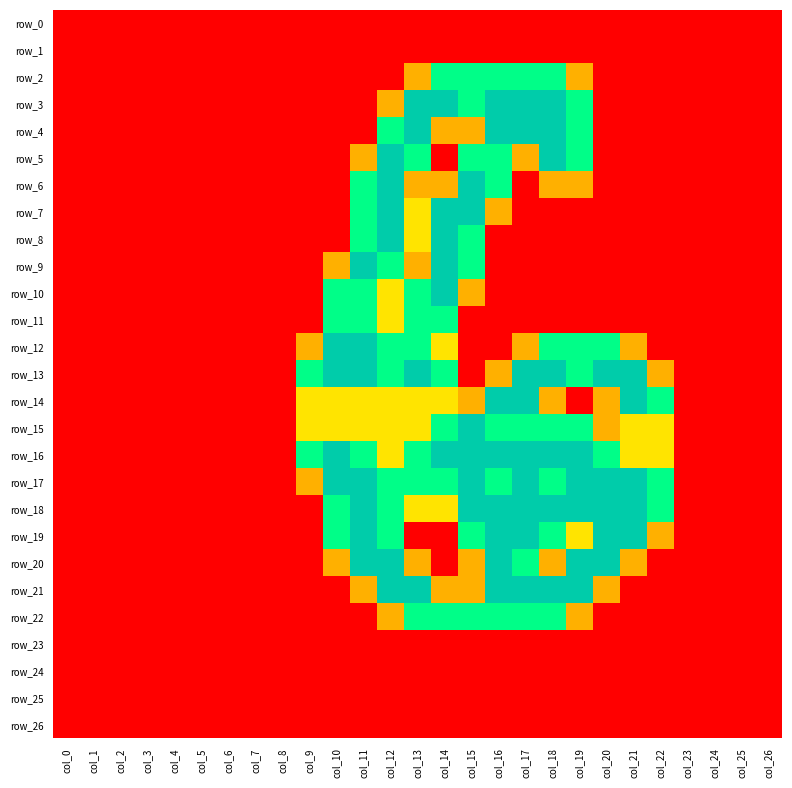

Is the value of row_22 at col_4 greater than the value of row_23 at col_13?

No